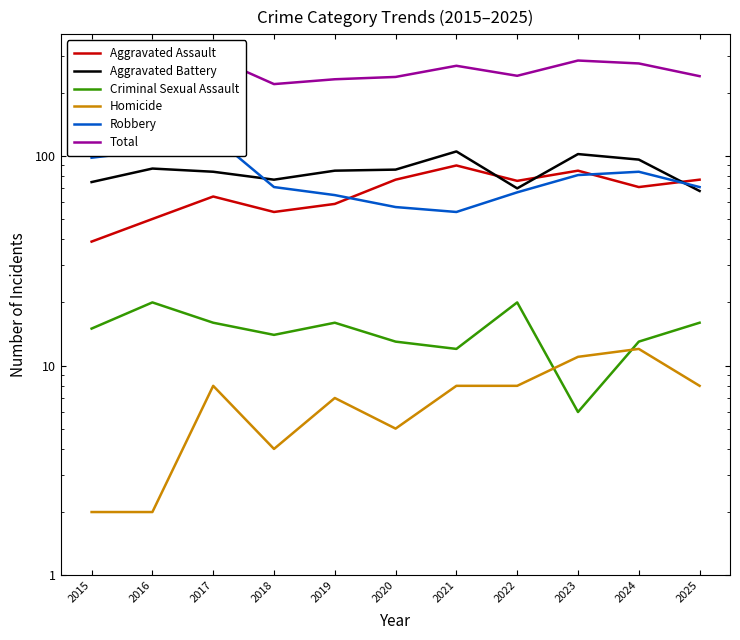

What are all the series names shown in the legend?

Aggravated Assault, Aggravated Battery, Criminal Sexual Assault, Homicide, Robbery, Total